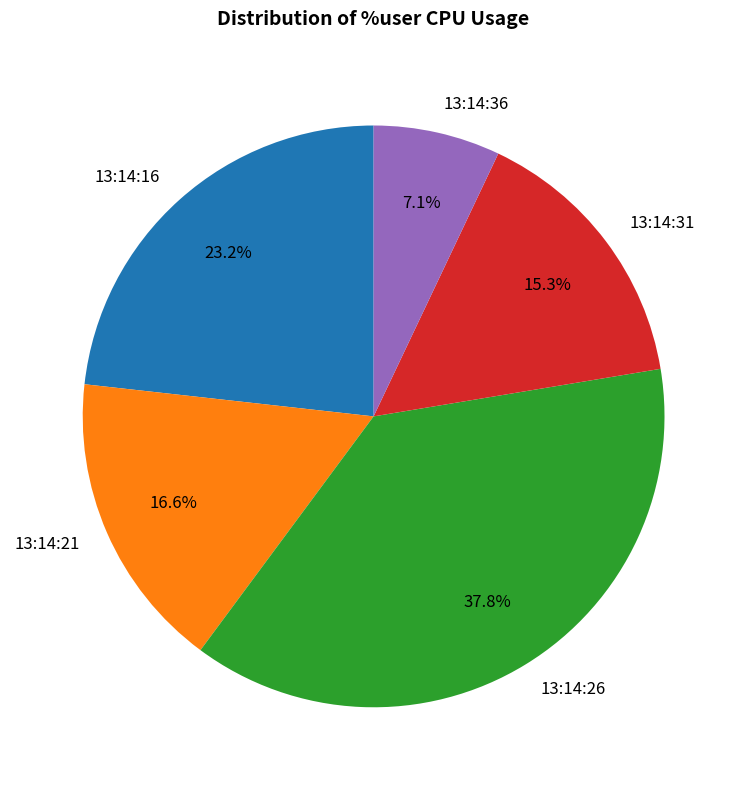

What percentage is the 13:14:31 slice, to the nearest percent?

15%